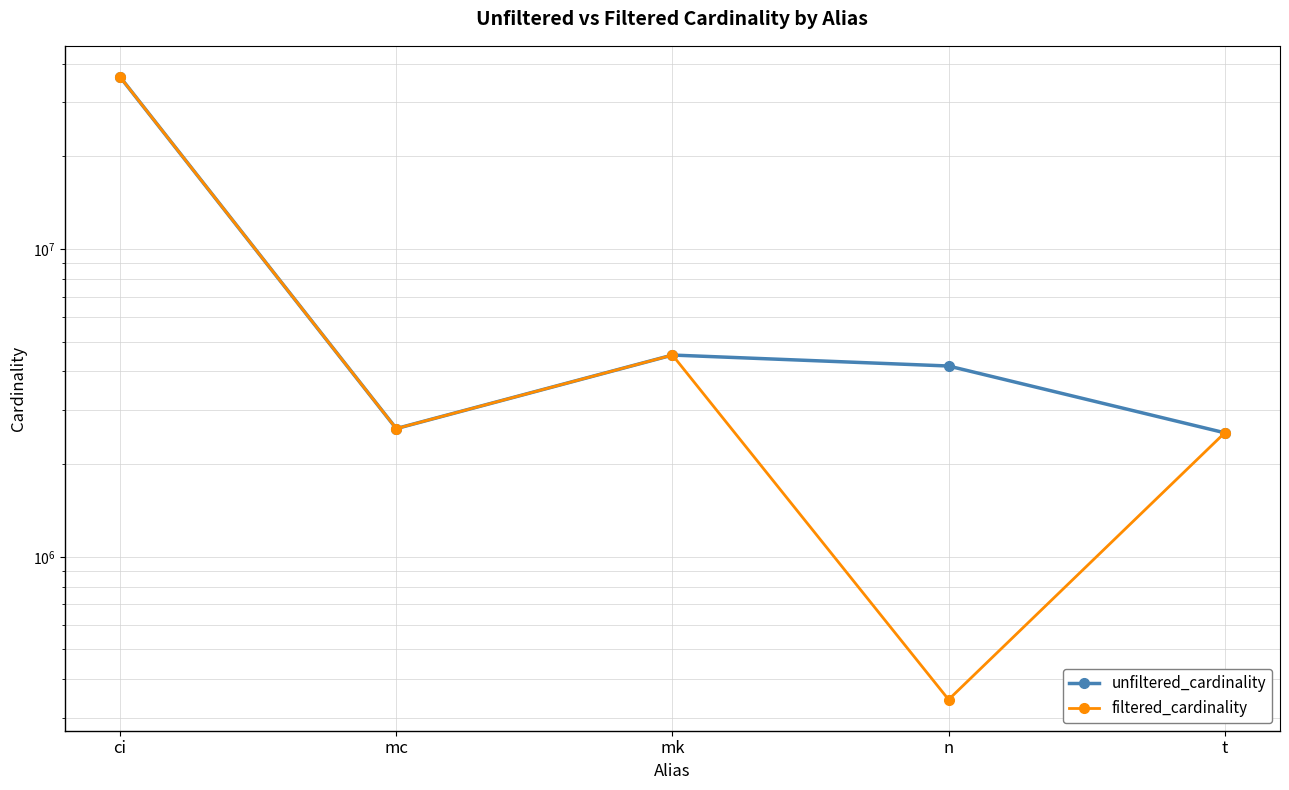

Where is the first local maximum for unfiltered_cardinality?

mk